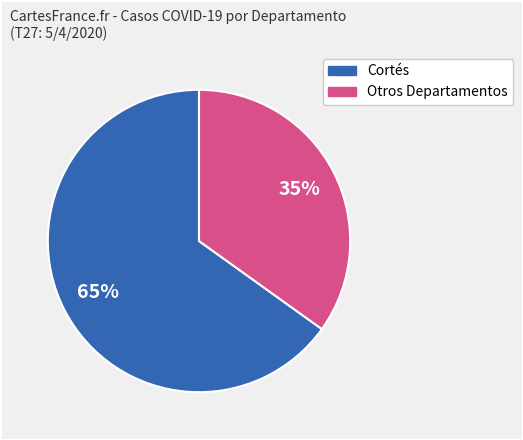

To the nearest percent, what is the difference between the largest and smallest slice percentages?

30%